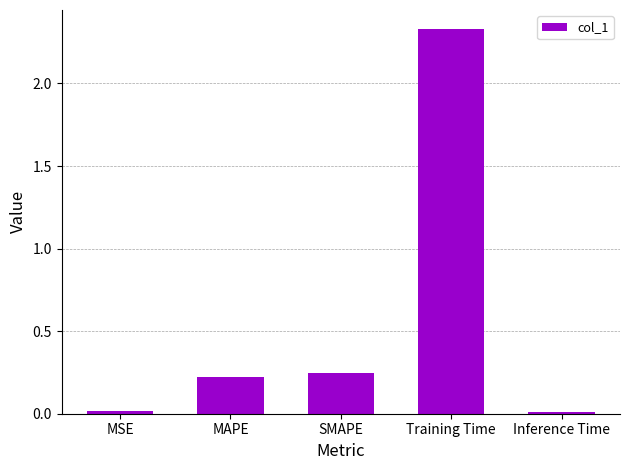

What is the sum of all values?

2.8